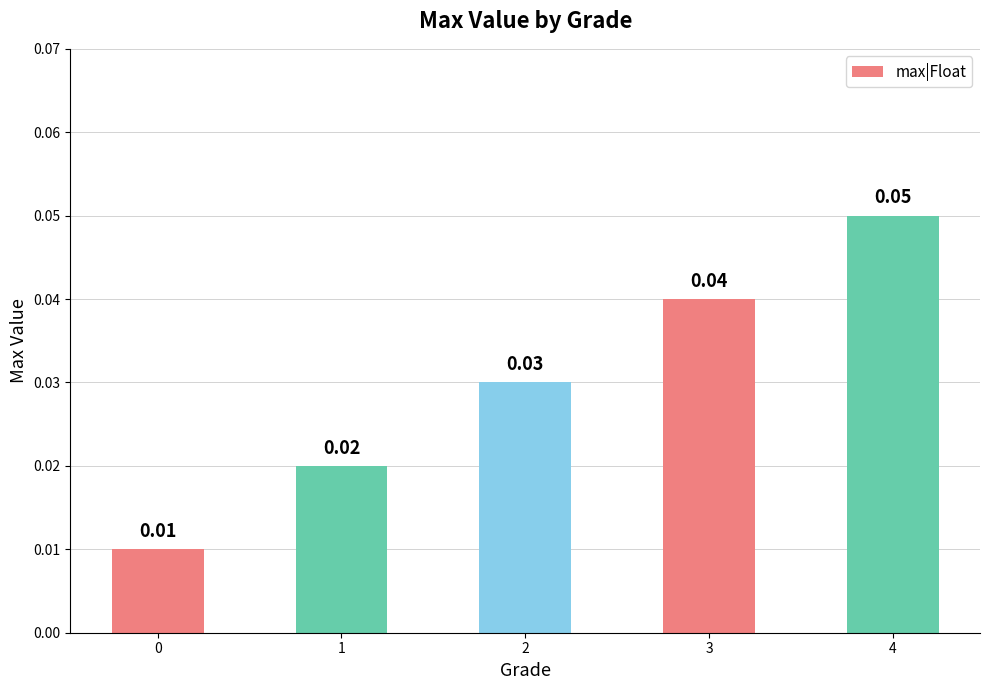

Rank the categories by value from highest to lowest.

4, 3, 2, 1, 0